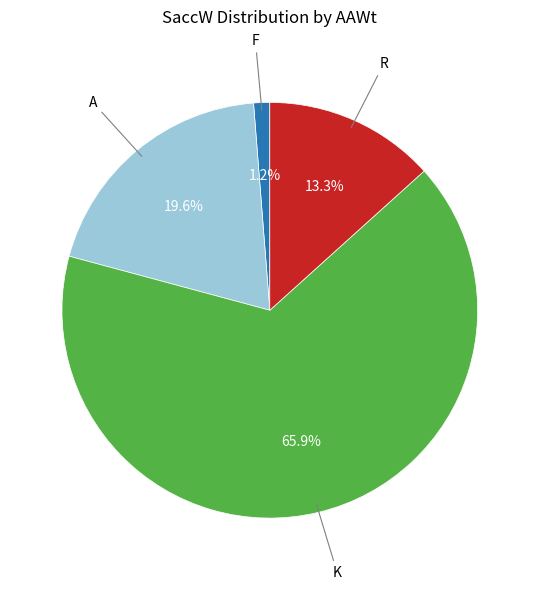

Is there any slice that represents more than half of the pie?

Yes